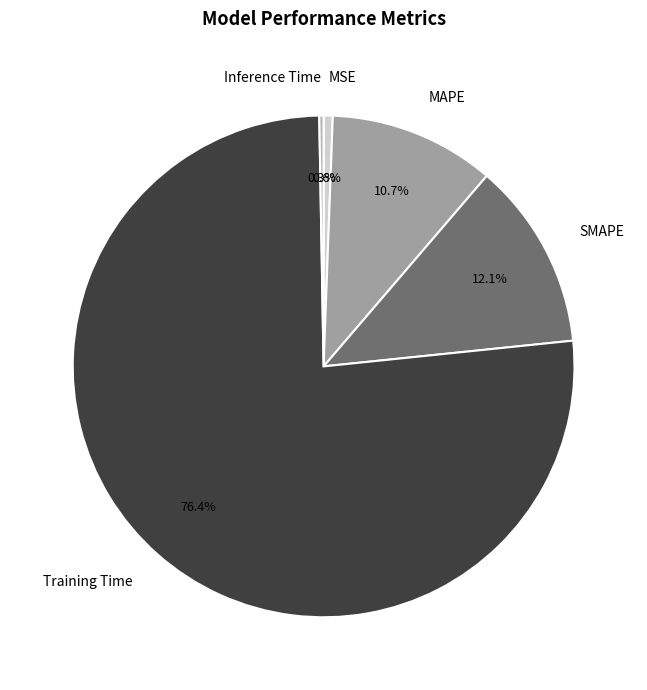

Does SMAPE account for over 50% of the chart?

No